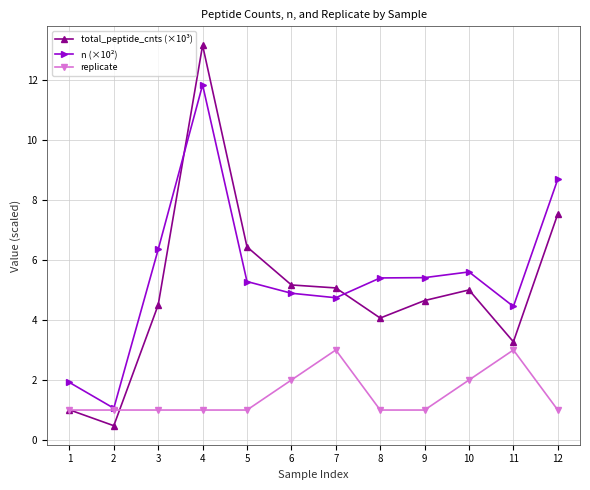

At how many categories does at least one series exceed 5?

9